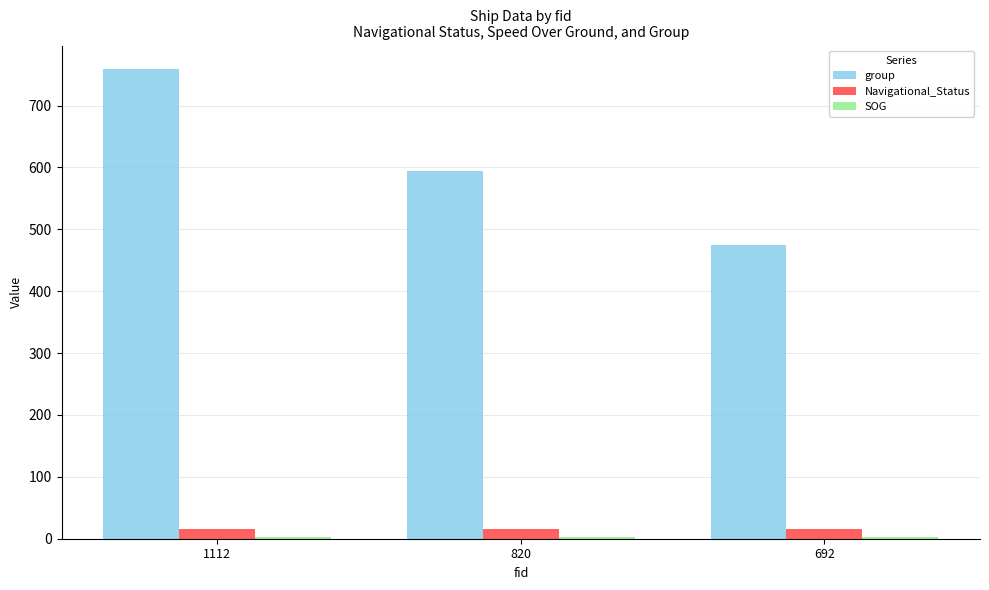

What is the spread (max minus min) of values at 820?

590.6